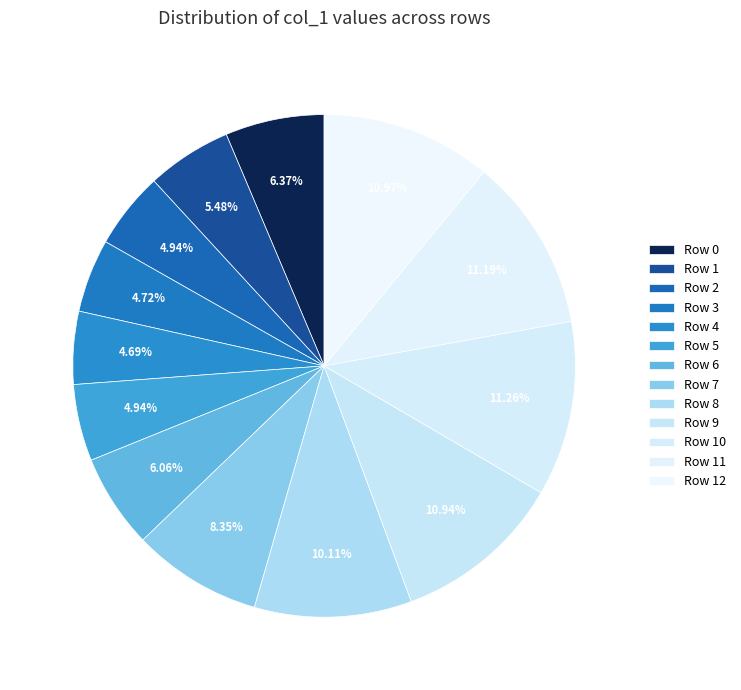

Count the number of slices in the pie.

13